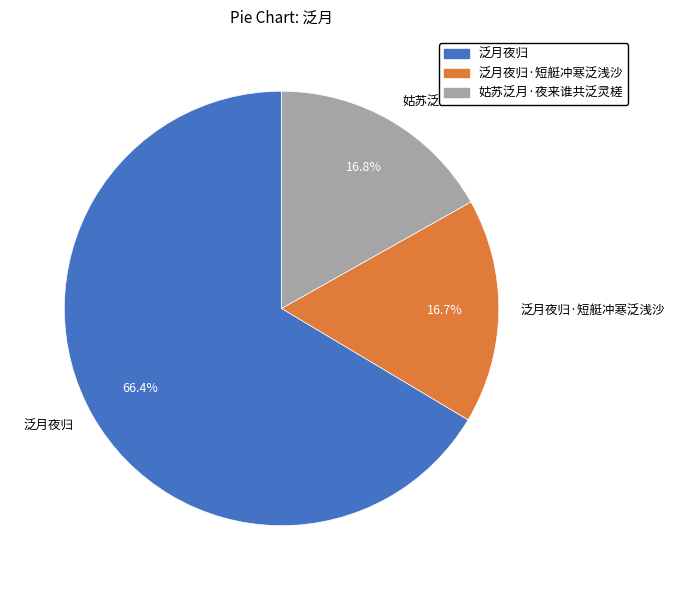

Approximately how many times larger is the value at 泛月夜归·短艇冲寒泛浅沙 compared to 泛月夜归?

0.3